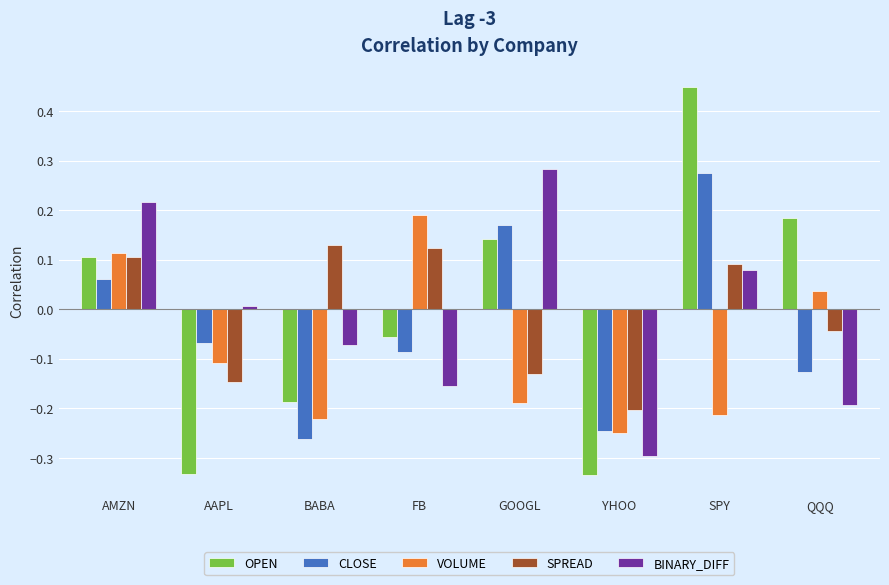

What are all the series names shown in the legend?

OPEN, CLOSE, VOLUME, SPREAD, BINARY_DIFF